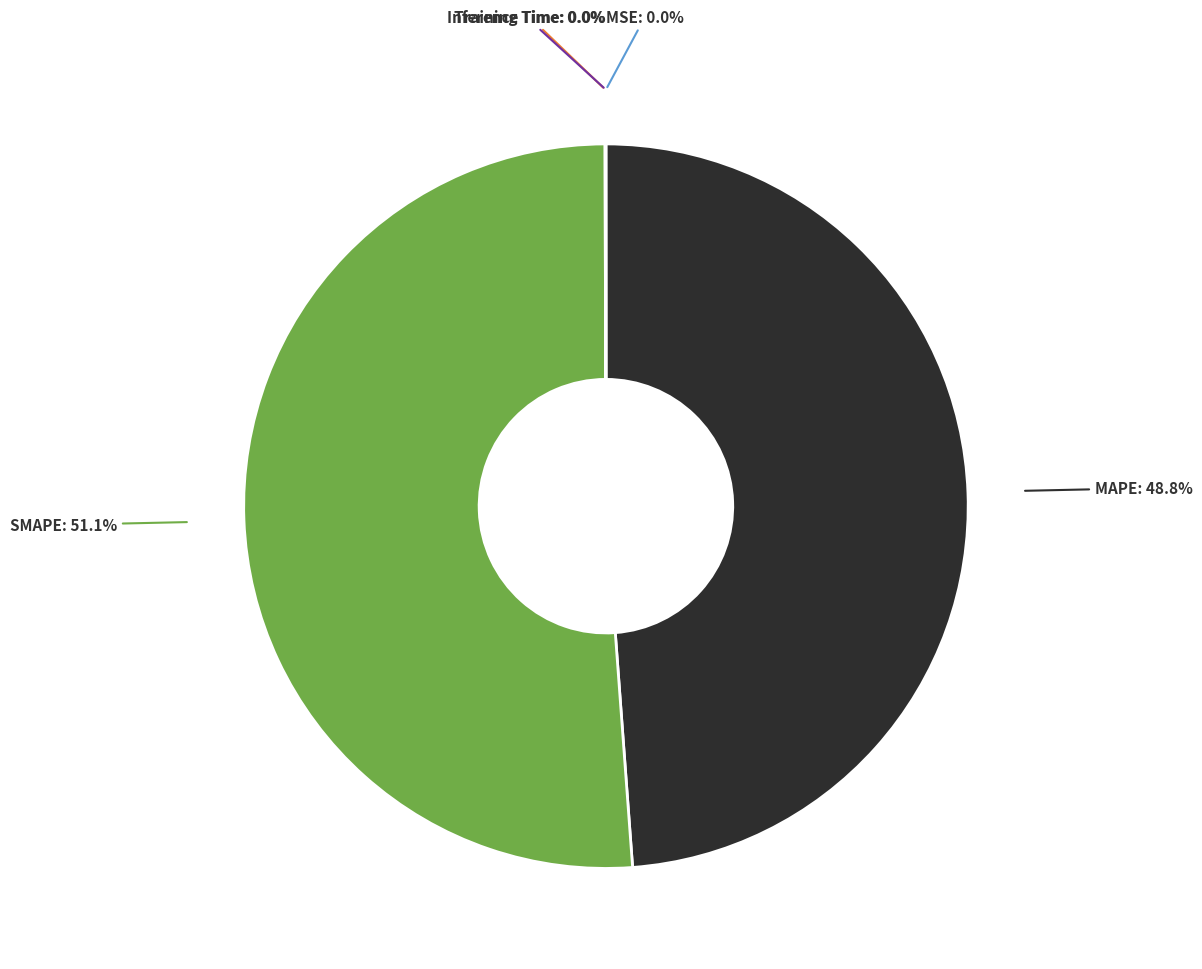

Is there a majority slice in this chart?

Yes